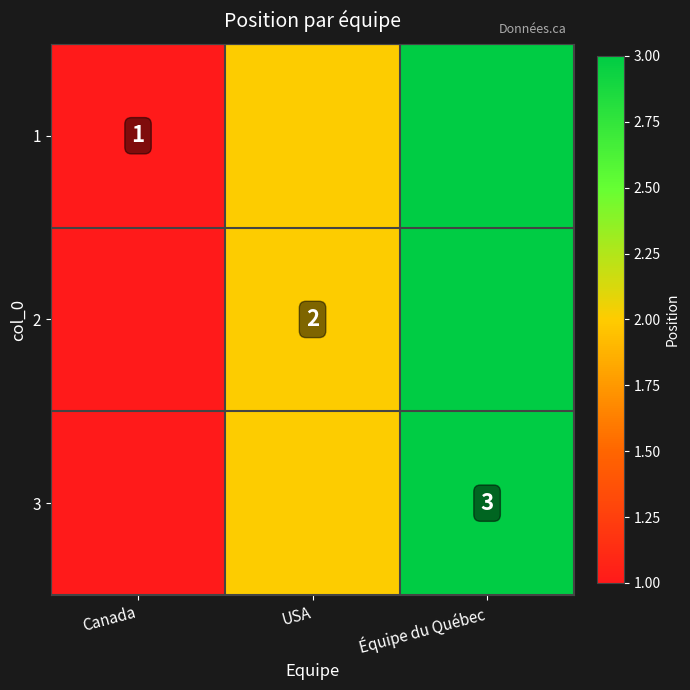

True or false: 3 has a value of 1 at Équipe du Québec.

False